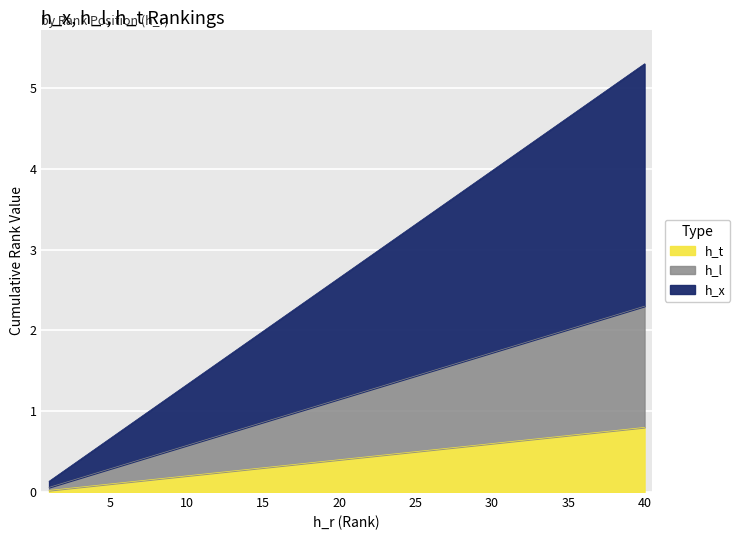

True or false: h_x has more than 0 interior local peaks.

False